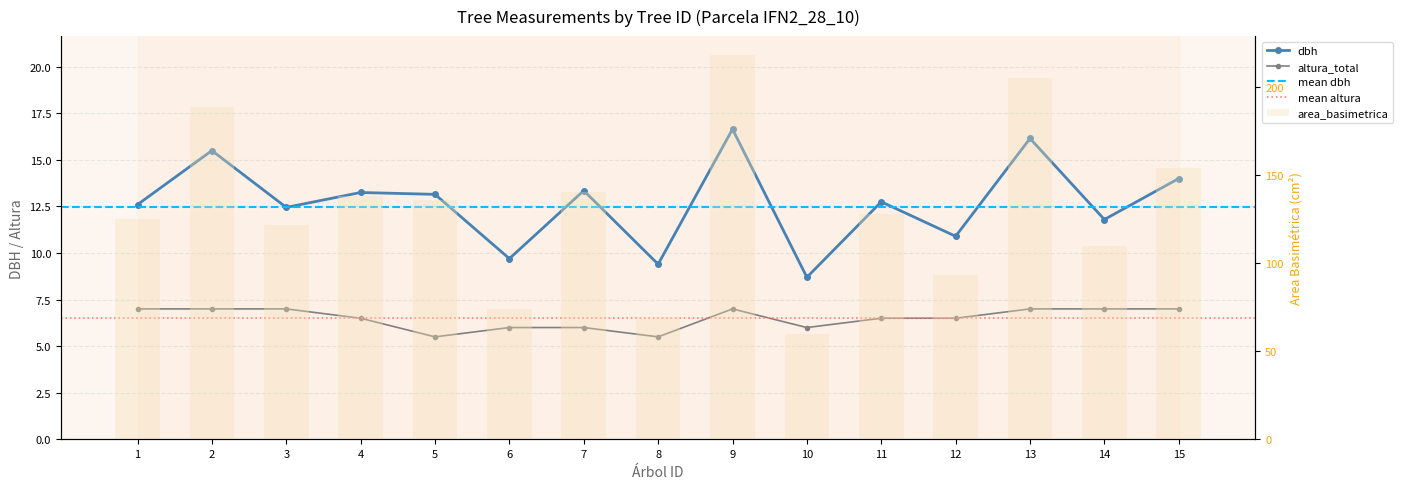

What is the sum of the dbh values at 14 and 10?

20.5